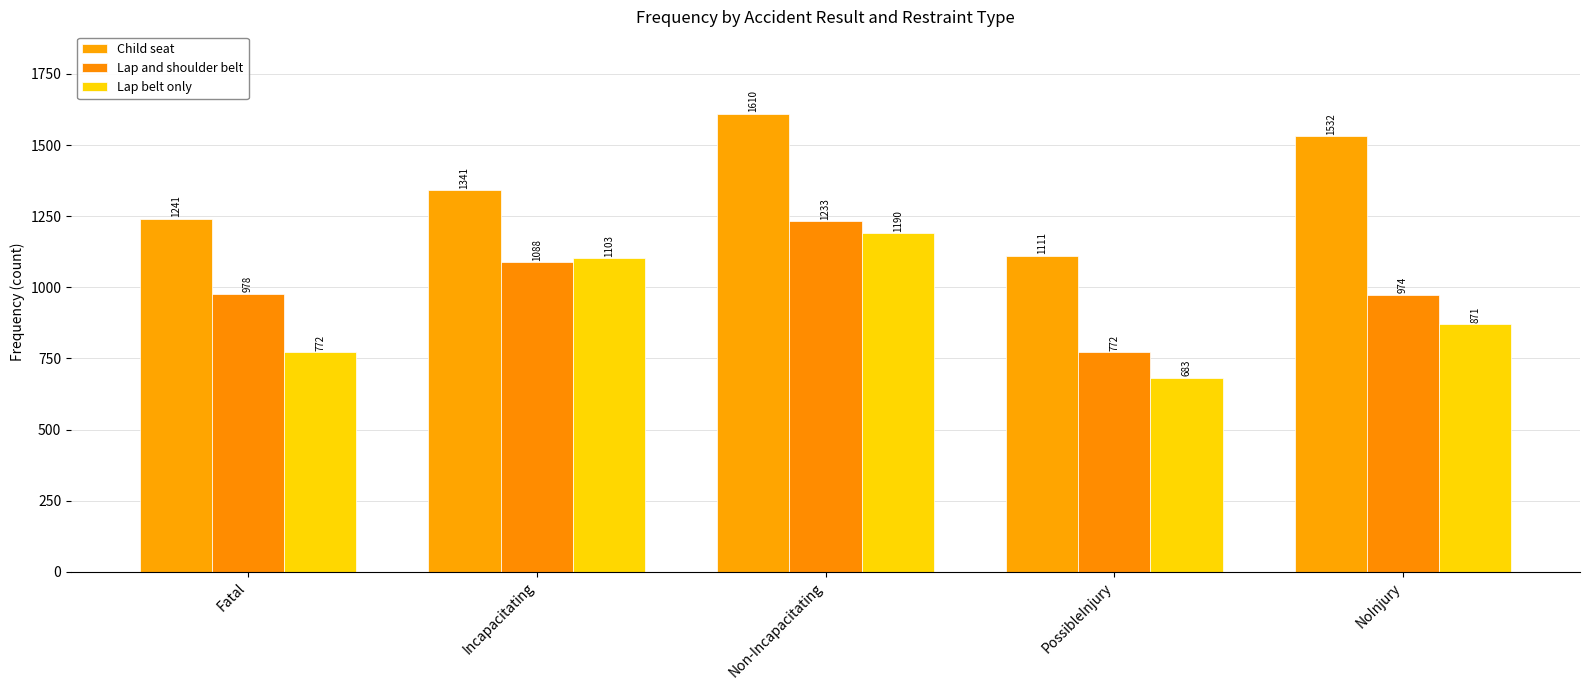

What is the total value across all series at Fatal?

2991